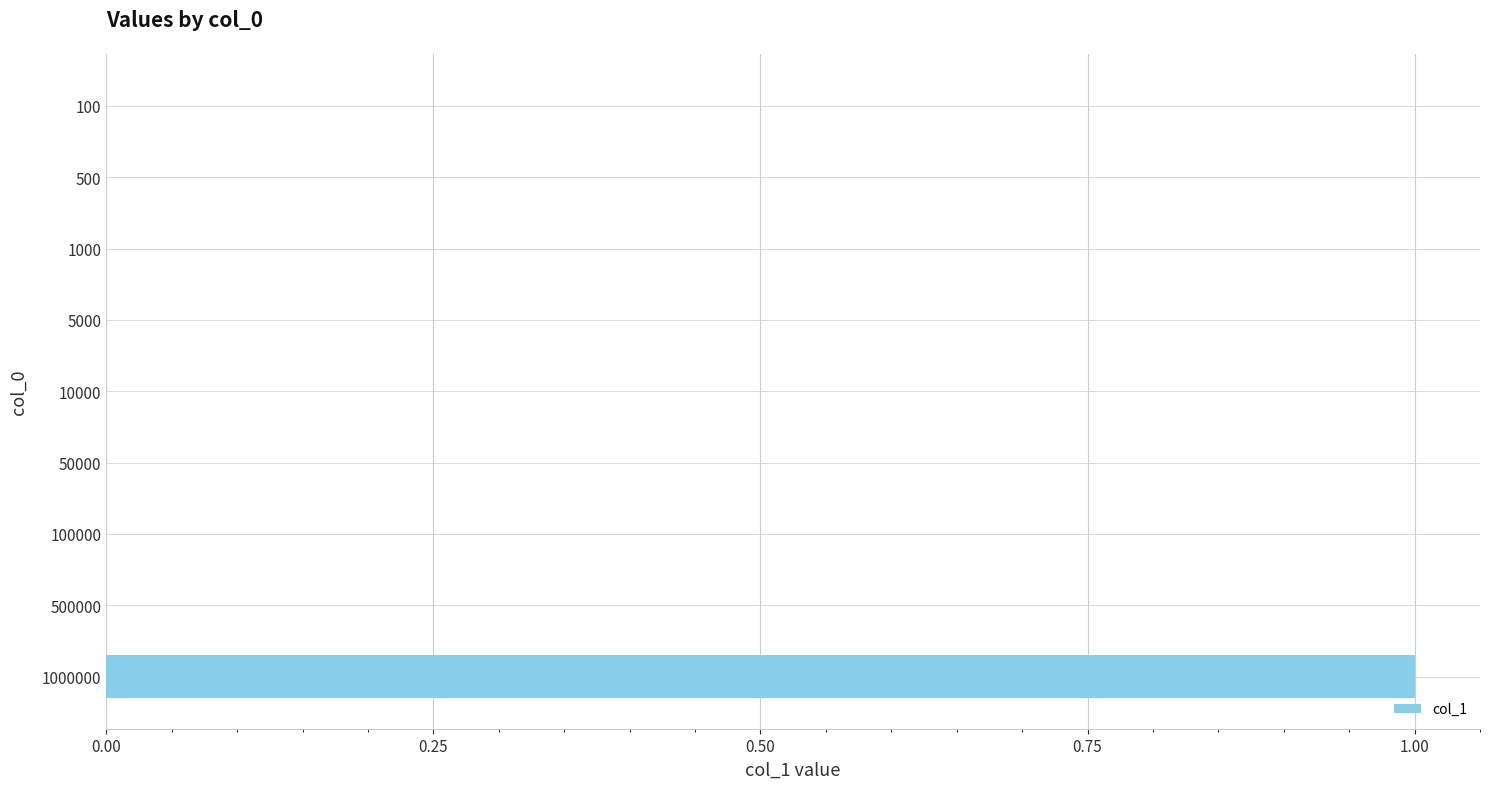

Reading bottom to top, extract all data points from this chart.

1000000=1	500000=0	100000=0	50000=0	10000=0	5000=0	1000=0	500=0	100=0